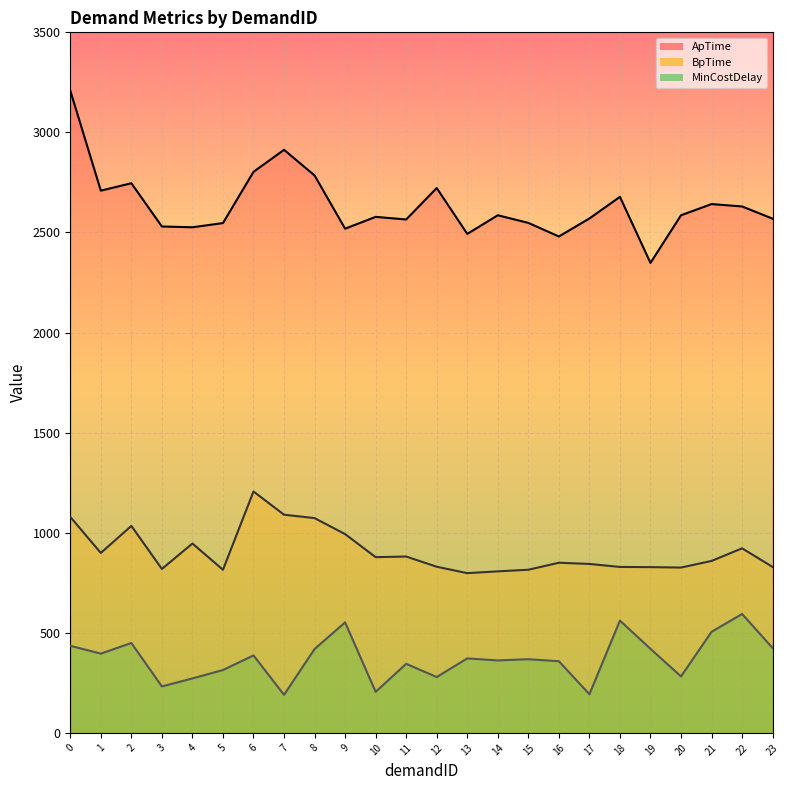

Read the BpTime value at 15.

815